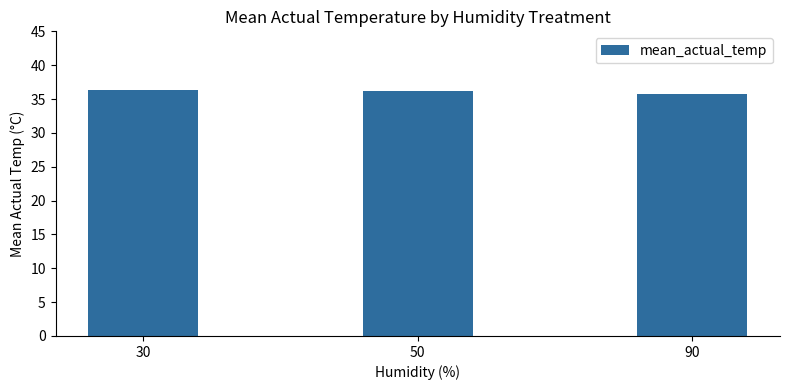

What is the minimum value shown in the chart?

35.7